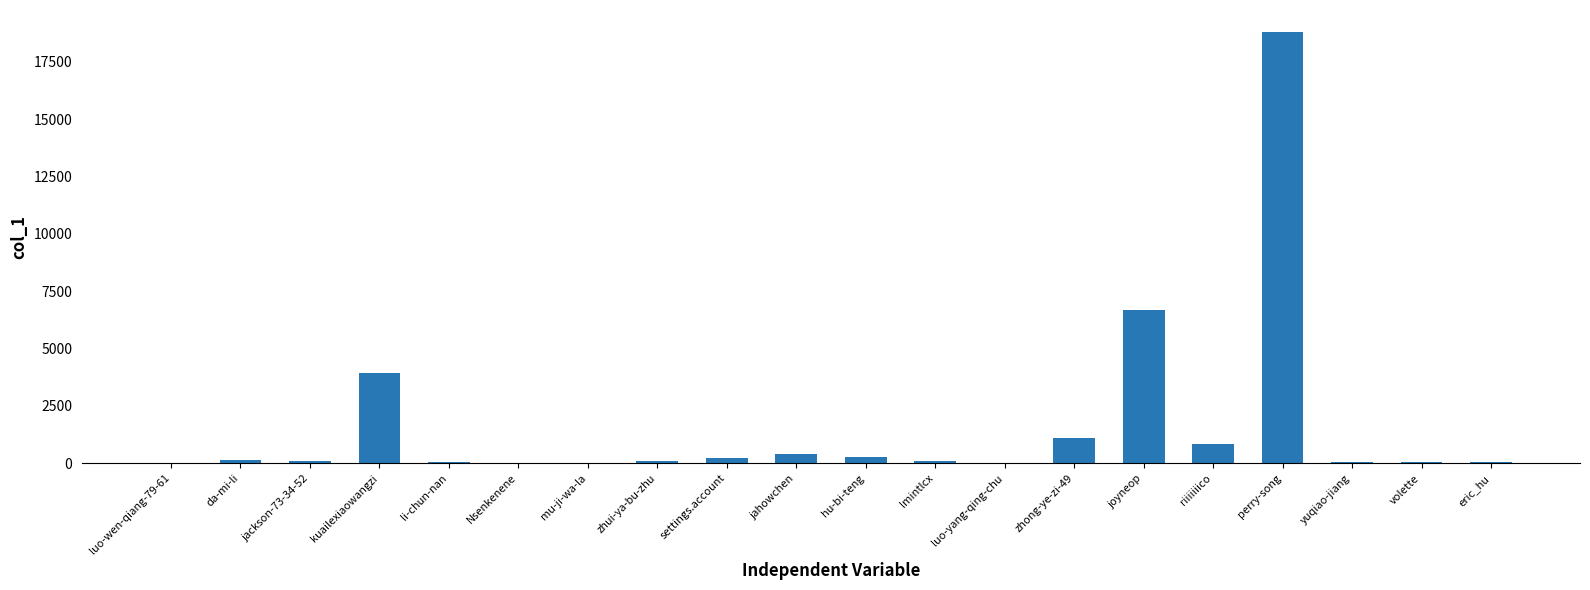

At which category does the chart reach its peak across all series?

perry-song